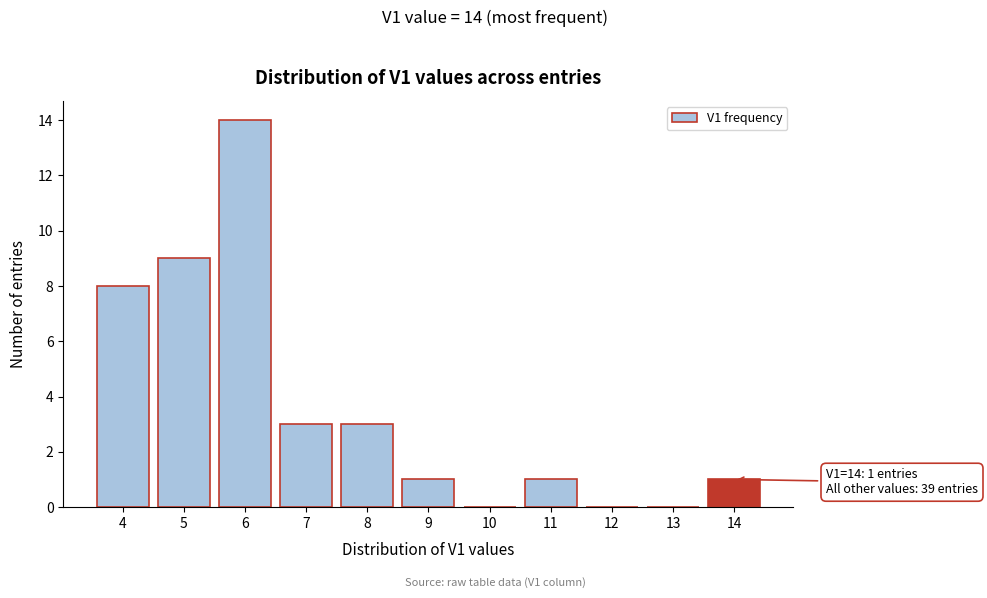

Reading left to right, list all the values displayed in this chart.

4=8	5=9	6=14	7=3	8=3	9=1	10=0	11=1	12=0	13=0	14=1